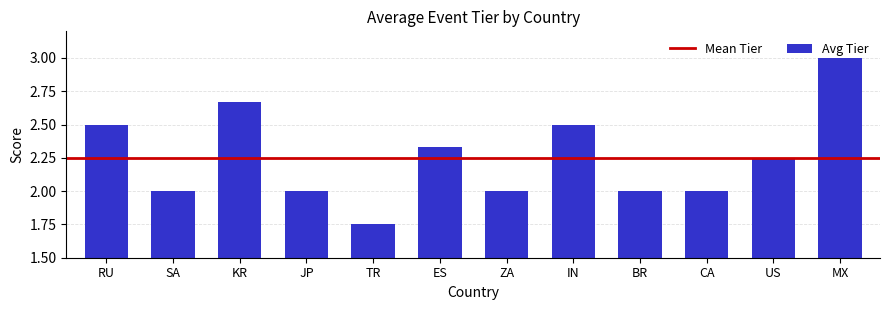

What is the difference between the second highest and minimum values?

0.9